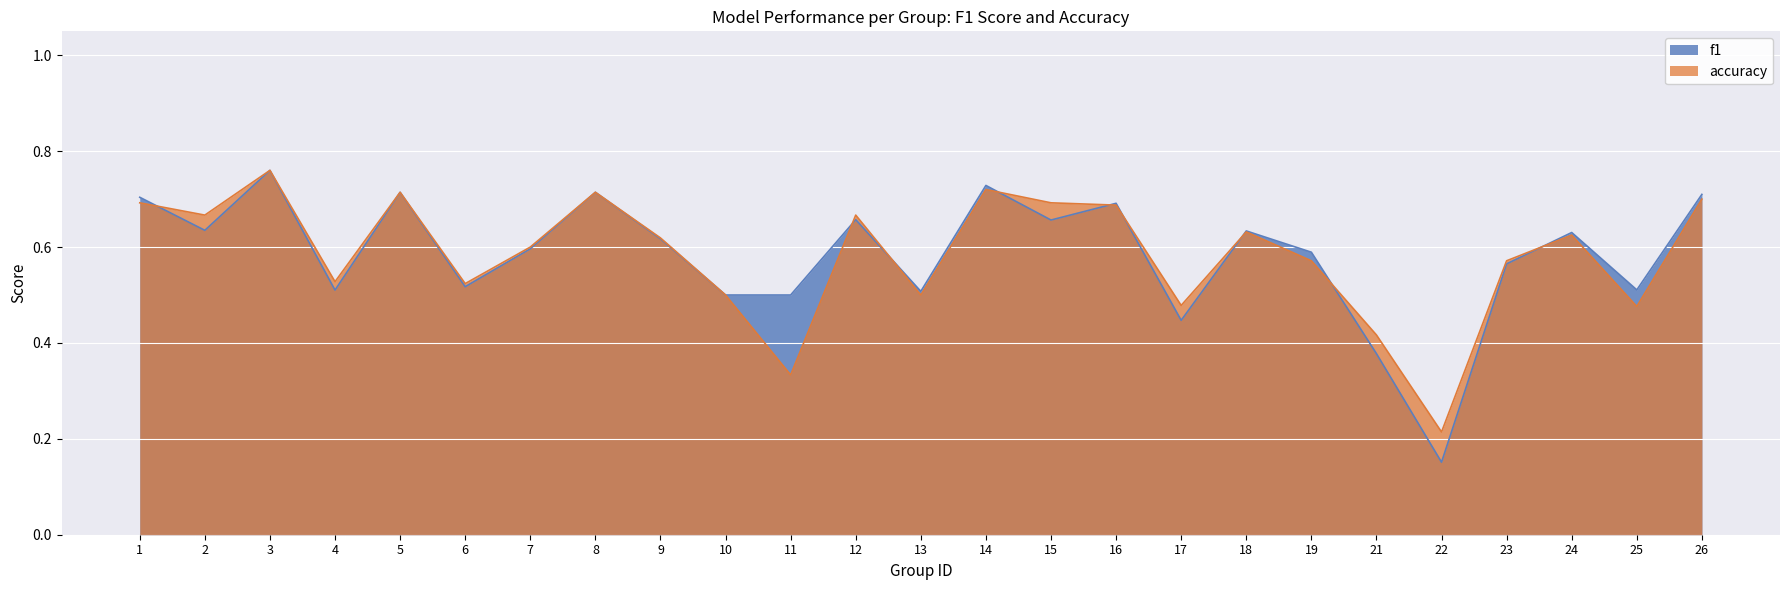

How many times do accuracy and f1 cross each other?

9